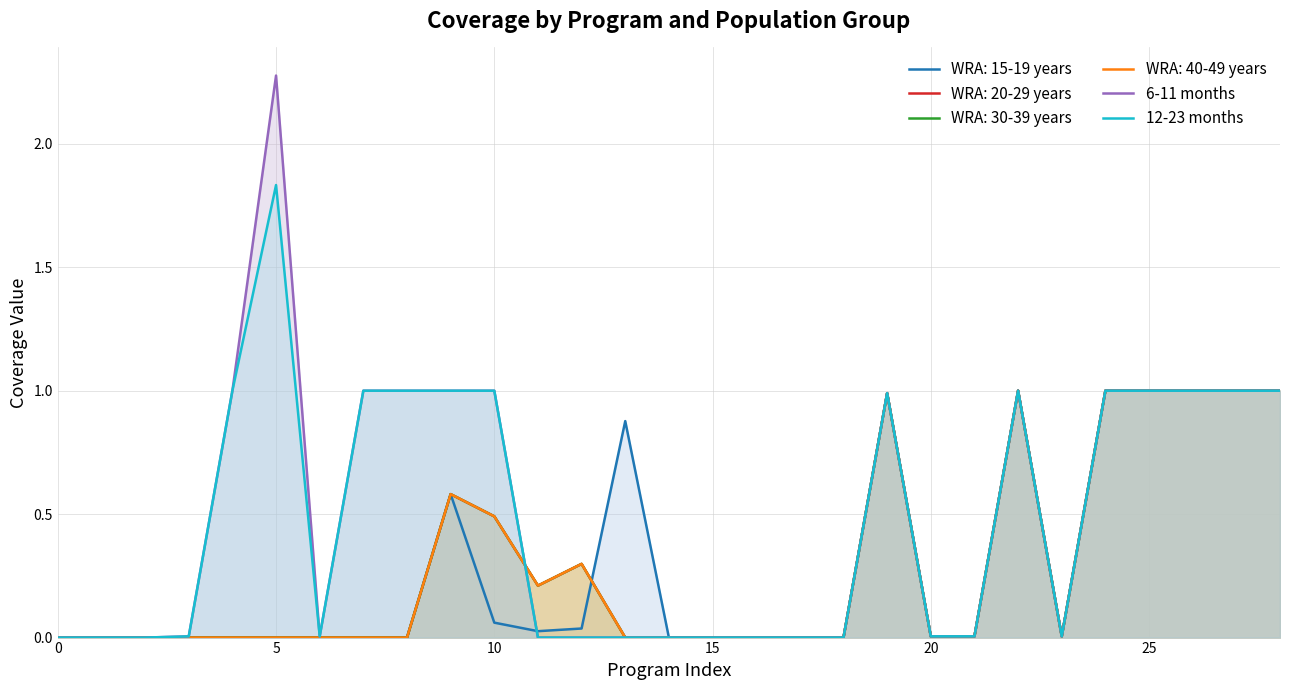

Does the chart display data point markers on the line(s)?

No